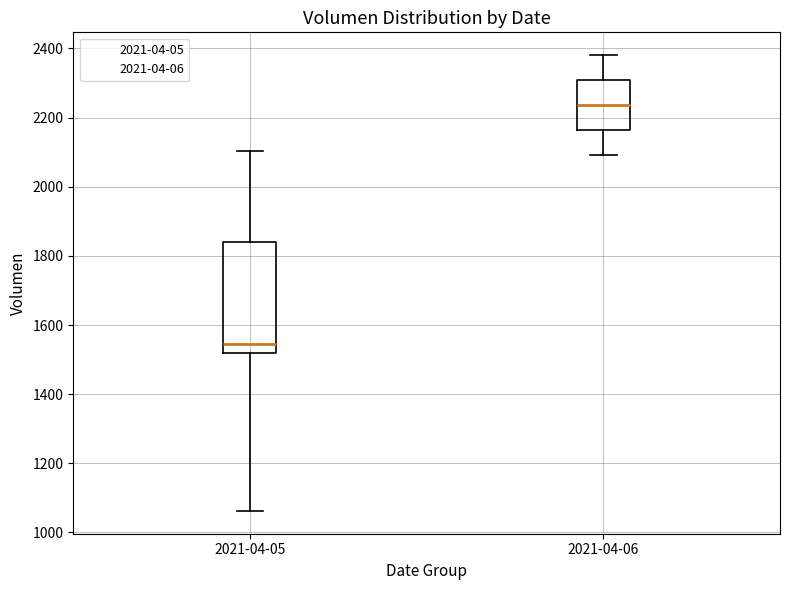

Which box is the tallest, from its lower edge to its upper edge?

2021-04-05